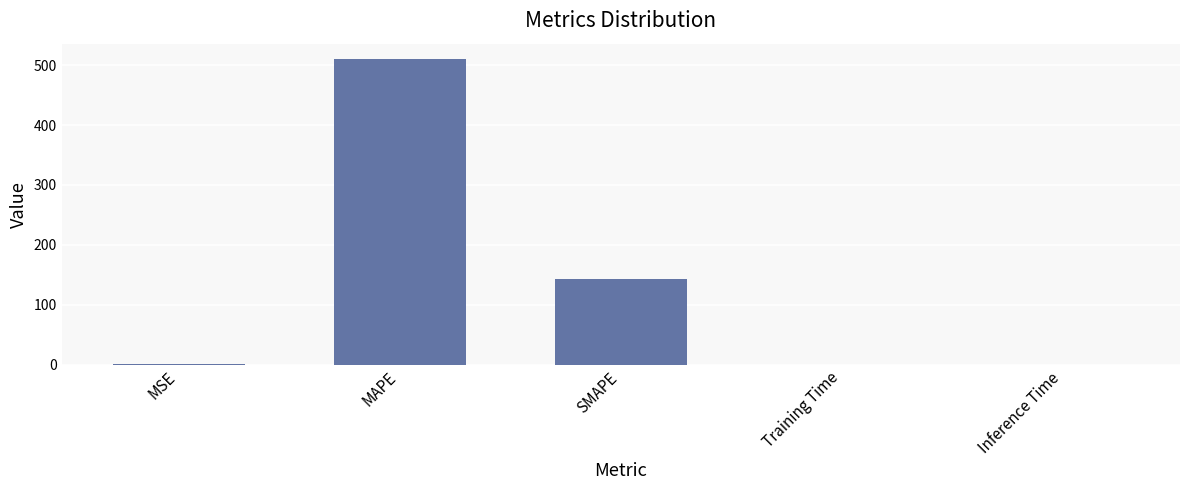

Which label corresponds to the largest value in the chart?

MAPE